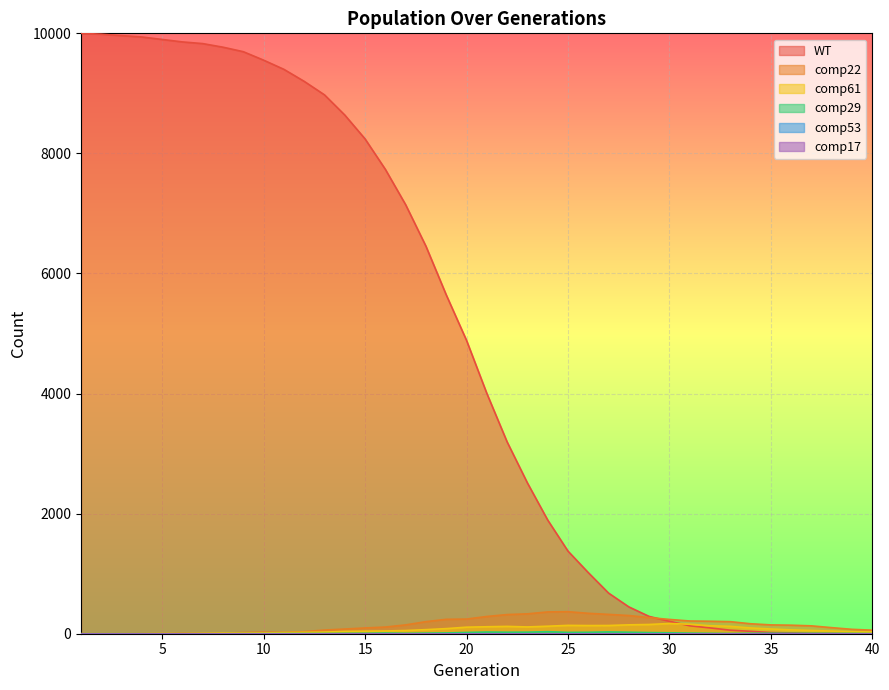

Reading left to right, transcribe all the data shown in this chart.

WT: 1=10000	2=9986	3=9962	4=9939	5=9898	6=9857	7=9829	8=9769	9=9694	10=9553	11=9400	12=9200	13=8975	14=8639	15=8241	16=7734	17=7145	18=6454	19=5644	20=4886	21=4003	22=3195	23=2512	24=1894	25=1376	26=1018	27=677	28=447	29=288	30=207	31=132	32=97	33=59	34=40	35=20	36=14	37=5	38=3	39=0	40=0
comp29: 1=0	2=0	3=0	4=0	5=0	6=0	7=0	8=0	9=1	10=1	11=2	12=3	13=4	14=6	15=7	16=11	17=7	18=10	19=13	20=21	21=28	22=25	23=26	24=34	25=22	26=24	27=30	28=25	29=19	30=15	31=10	32=7	33=4	34=7	35=8	36=6	37=6	38=5	39=5	40=2
comp22: 1=0	2=0	3=0	4=2	5=5	6=9	7=8	8=11	9=20	10=26	11=23	12=35	13=61	14=78	15=96	16=111	17=147	18=201	19=240	20=244	21=287	22=319	23=331	24=363	25=367	26=340	27=322	28=303	29=269	30=238	31=212	32=208	33=201	34=166	35=147	36=142	37=131	38=101	39=73	40=59
comp61: 1=0	2=0	3=0	4=0	5=4	6=2	7=6	8=11	9=10	10=13	11=19	12=23	13=27	14=39	15=43	16=46	17=53	18=68	19=85	20=109	21=116	22=122	23=113	24=125	25=139	26=136	27=137	28=148	29=154	30=170	31=158	32=133	33=123	34=96	35=79	36=64	37=54	38=44	39=34	40=28